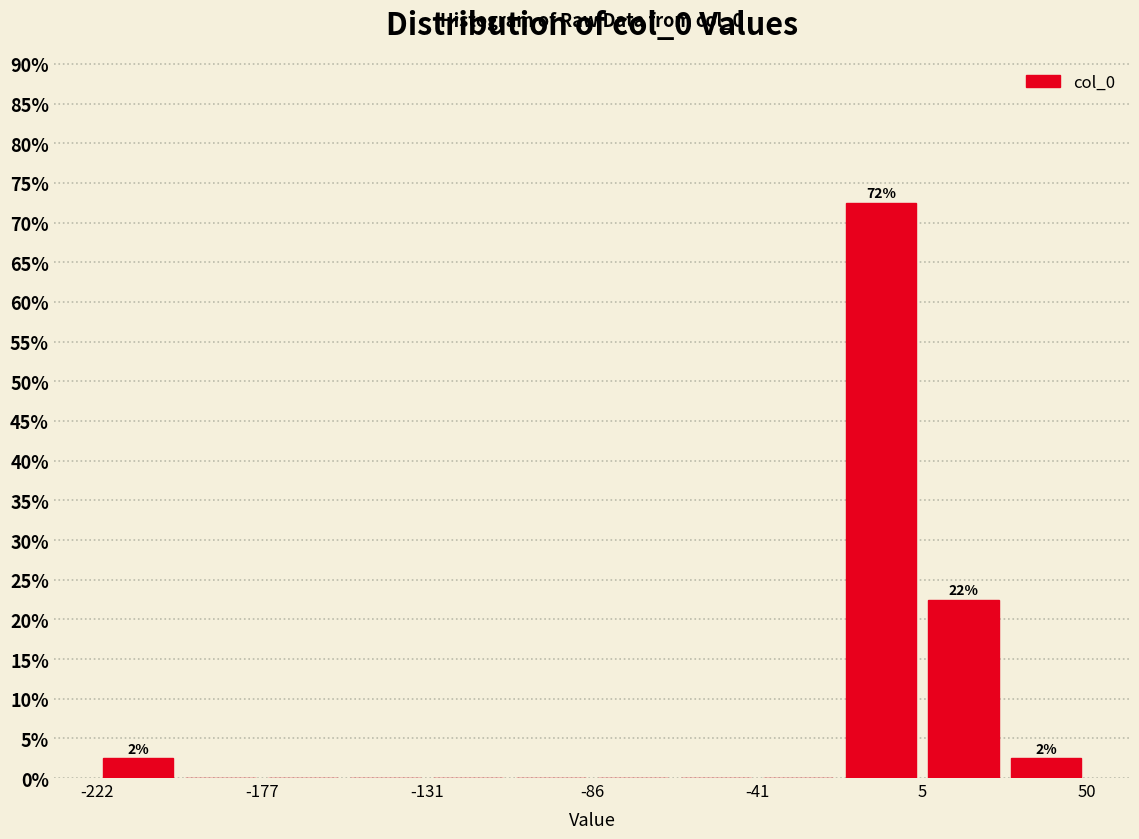

Over which range of the x-axis is the bar tallest?

-20 to 5